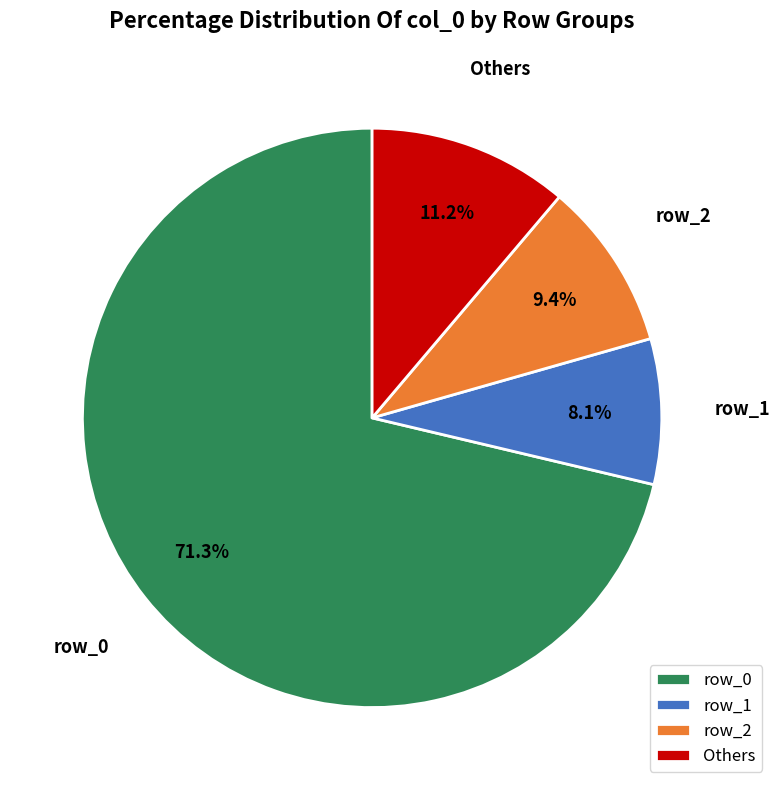

To the nearest percent, what is the average slice percentage?

25%